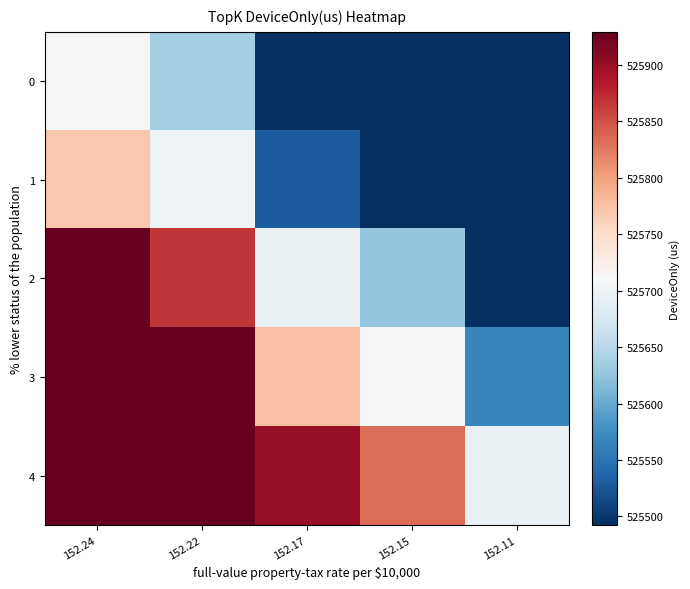

What is the total value across all series at 152.24?

2629574.9